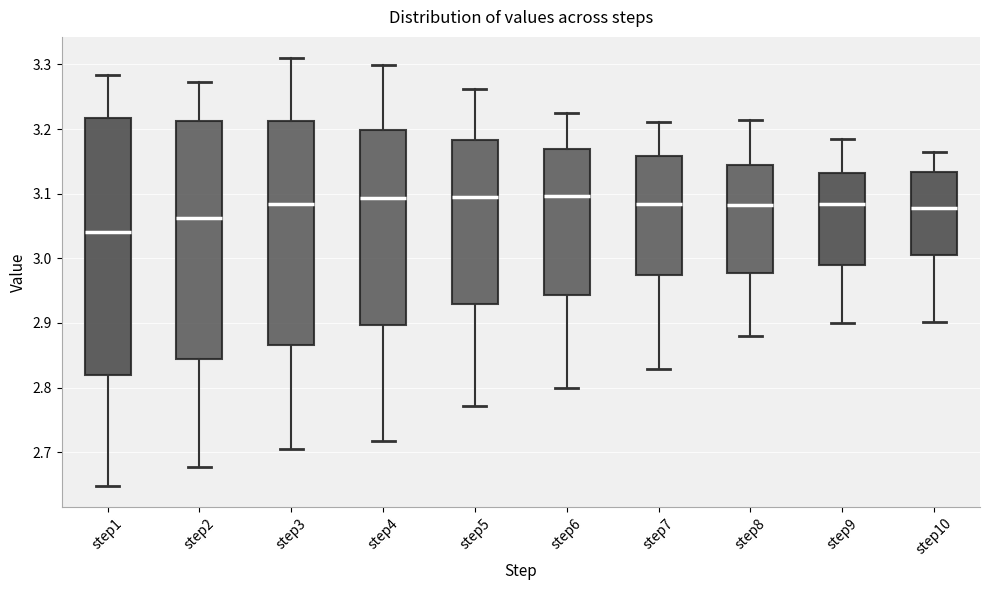

Reading left to right, read every box against the y-axis: the position of its median line, the range the box covers, and the ends of its whiskers. The values are not printed on the chart, so give them approximately, as read against the axis.

step1: median 3.04, box 2.82 to 3.22, whiskers 2.65 to 3.28
step2: median 3.06, box 2.84 to 3.21, whiskers 2.68 to 3.27
step3: median 3.08, box 2.87 to 3.21, whiskers 2.70 to 3.31
step4: median 3.09, box 2.90 to 3.20, whiskers 2.72 to 3.30
step5: median 3.09, box 2.93 to 3.18, whiskers 2.77 to 3.26
step6: median 3.10, box 2.94 to 3.17, whiskers 2.80 to 3.23
step7: median 3.08, box 2.97 to 3.16, whiskers 2.83 to 3.21
step8: median 3.08, box 2.98 to 3.14, whiskers 2.88 to 3.21
step9: median 3.08, box 2.99 to 3.13, whiskers 2.90 to 3.19
step10: median 3.08, box 3.00 to 3.13, whiskers 2.90 to 3.17